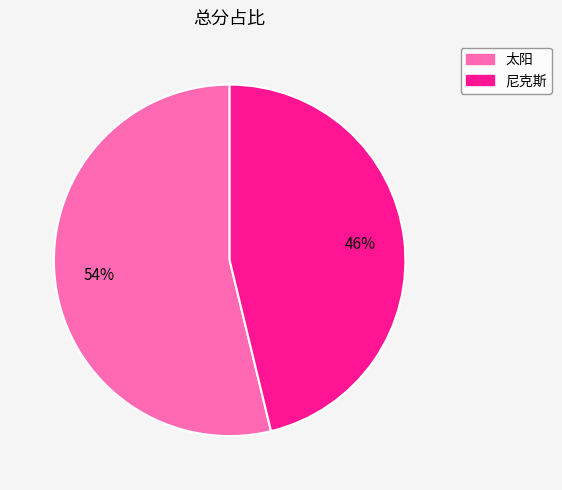

To the nearest percent, what is the difference between the largest and smallest slice percentages?

8%